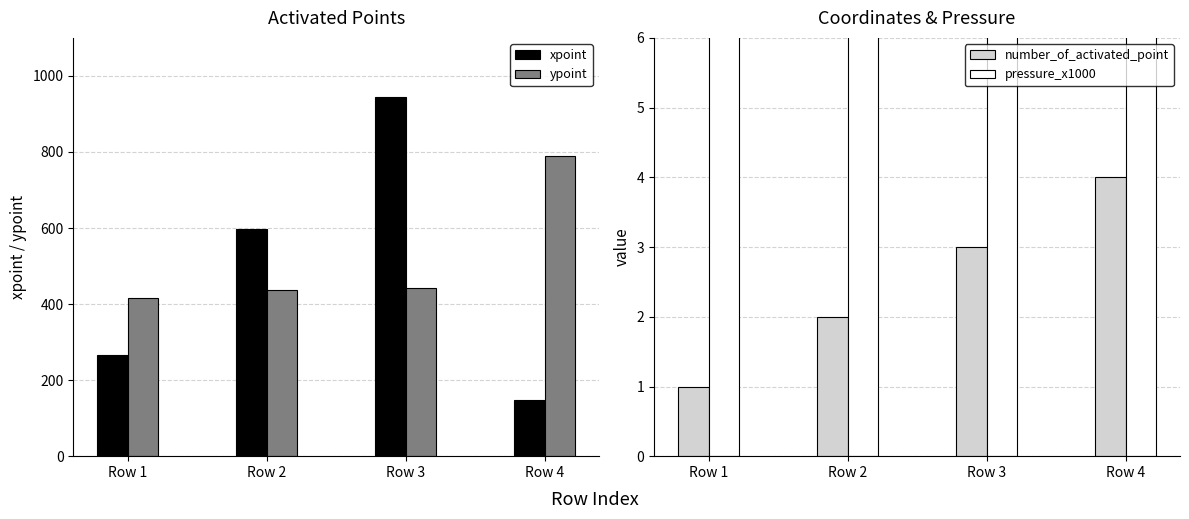

What is the lowest value of the number_of_activated_point series?

1.0